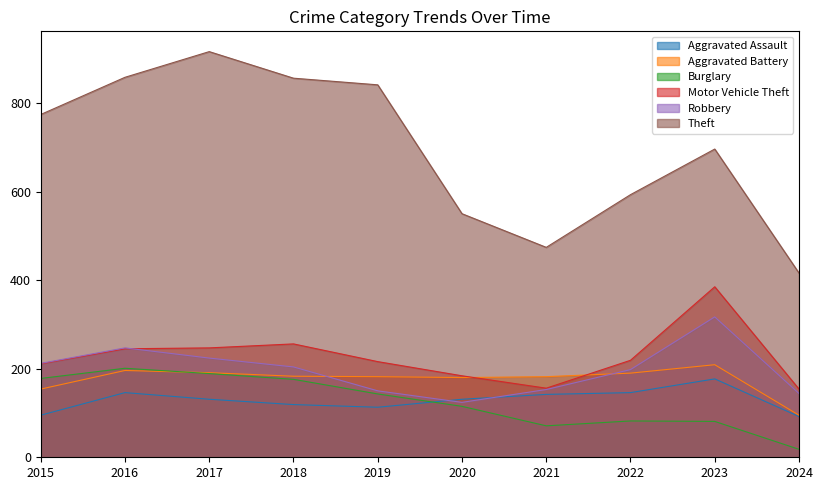

At how many categories does at least one series exceed 415?

10